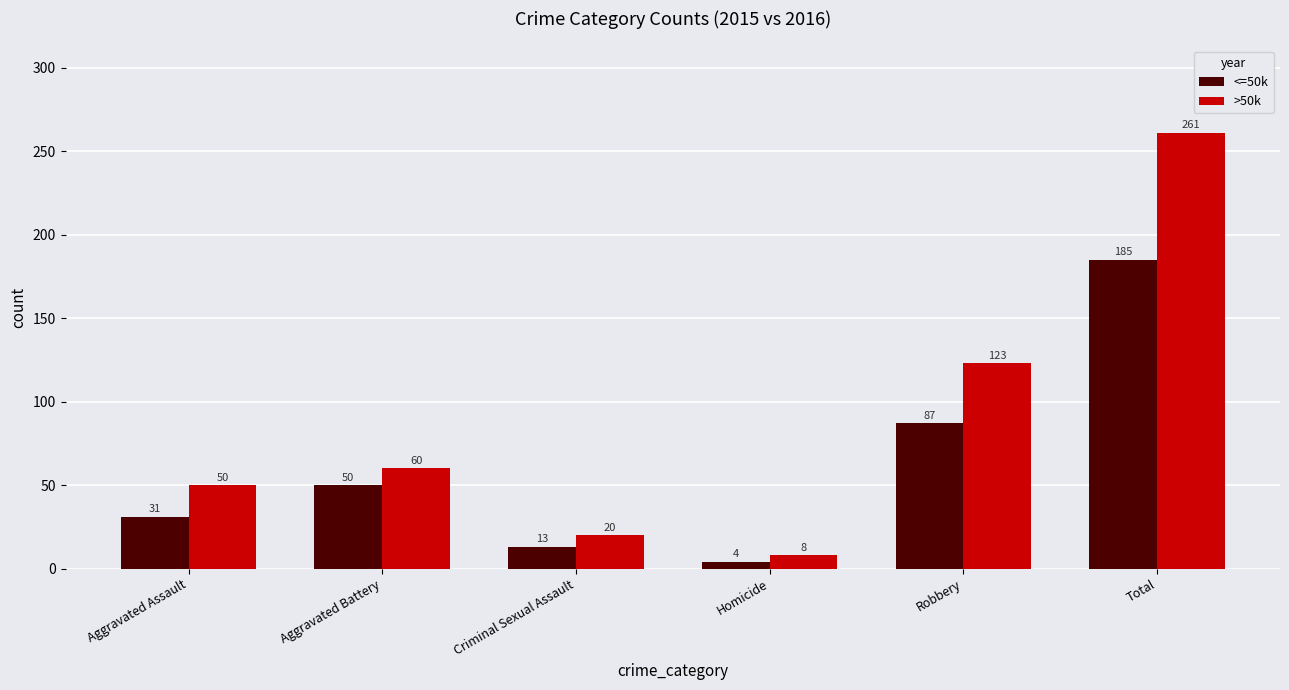

At how many categories does at least one series exceed 51?

3